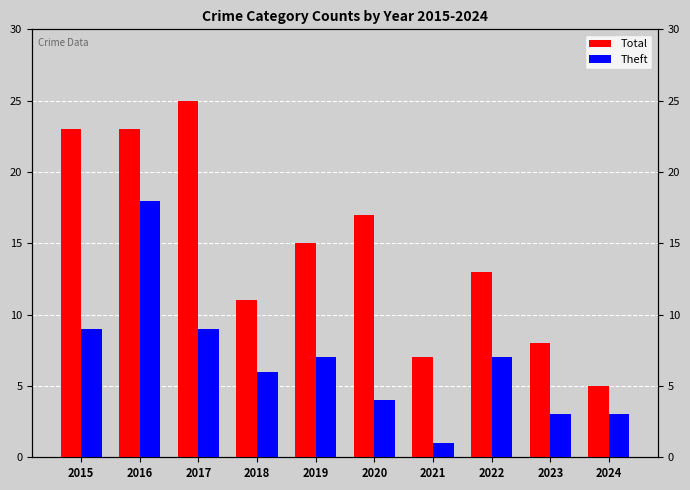

Reading left to right, what are all the values shown in this chart?

Total: 23	23	25	11	15	17	7	13	8	5
Theft: 9	18	9	6	7	4	1	7	3	3